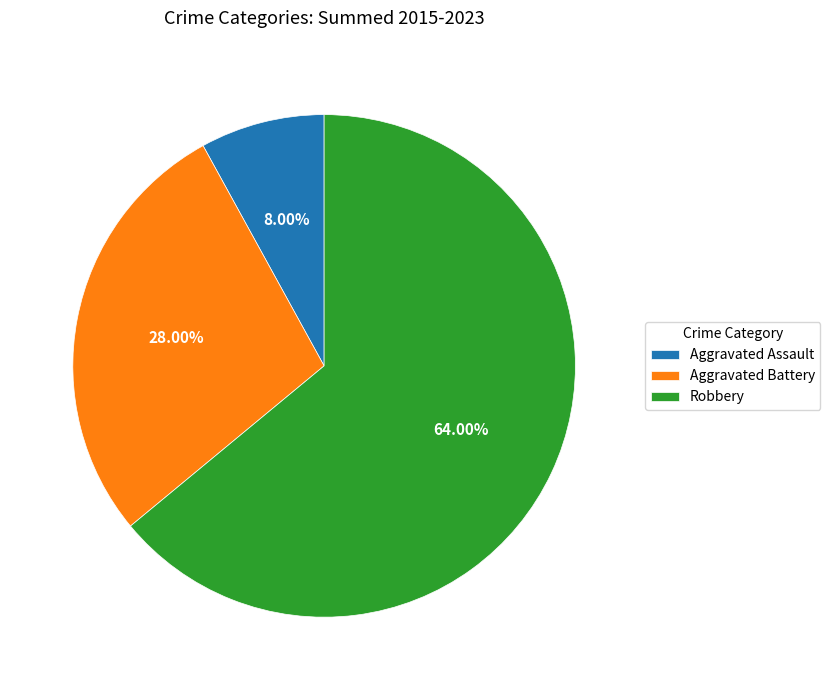

Approximately how many times larger is the value at Aggravated Battery compared to Aggravated Assault?

3.5